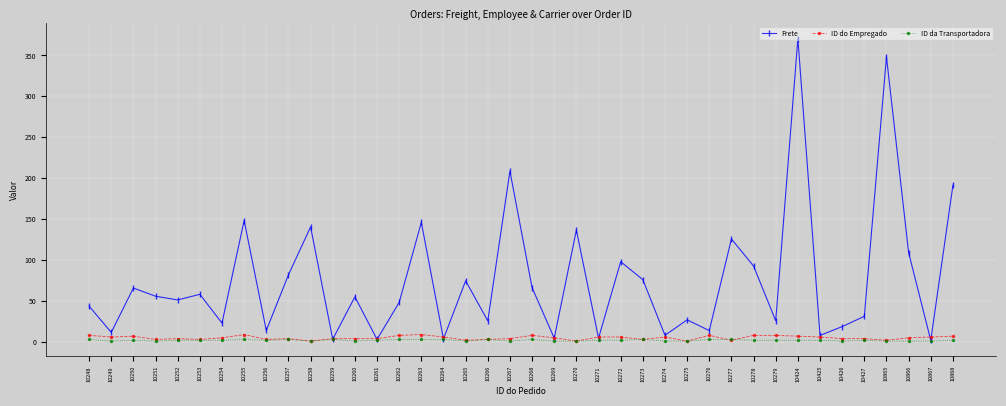

Which series changed the most between 10250 and 10259?

Frete